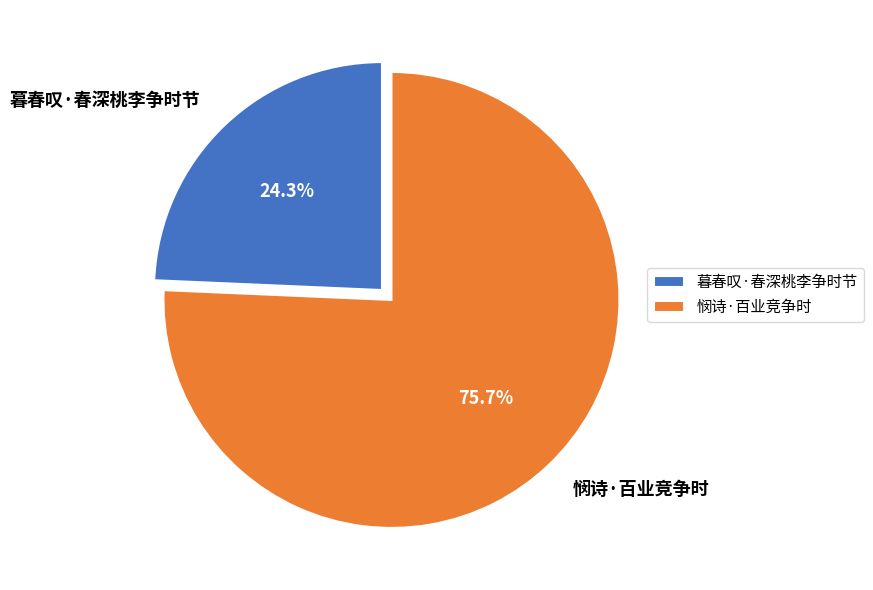

Which category has the smallest portion of the pie?

暮春叹·春深桃李争时节